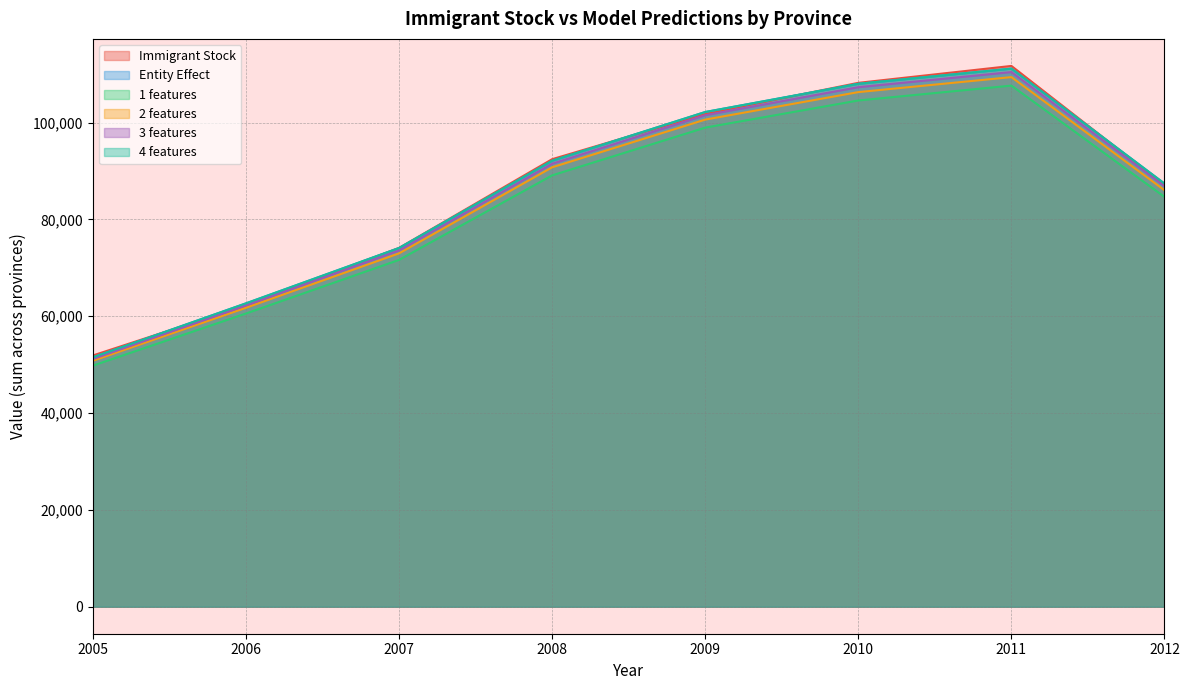

What are all the series names shown in the legend?

Immigrant Stock, Entity Effect, 1 features, 2 features, 3 features, 4 features